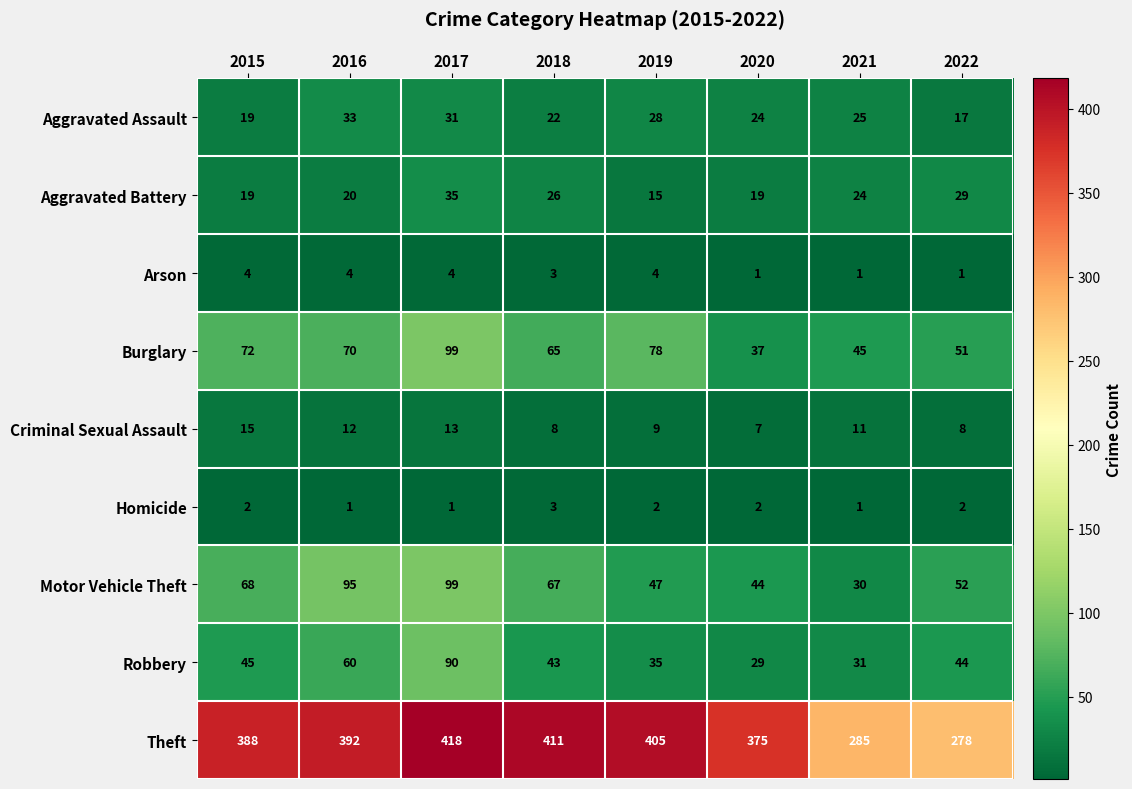

How many data points does each series have?

8